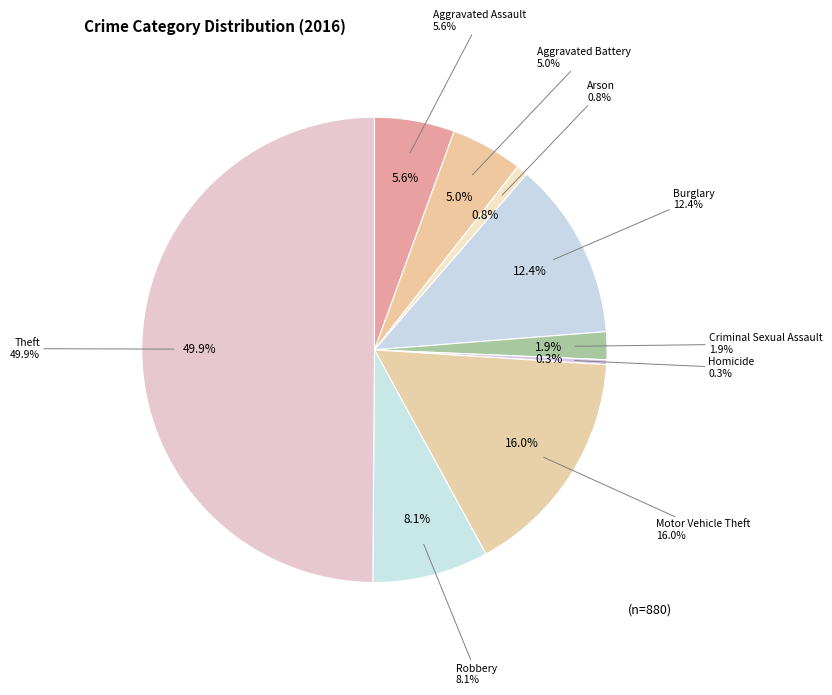

Which category has the smallest portion of the pie?

Homicide